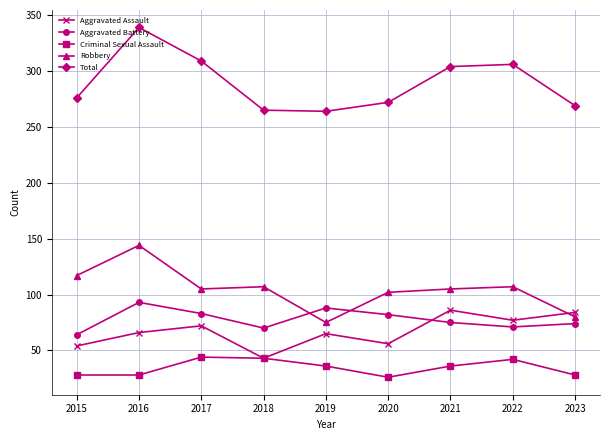

True or false: Criminal Sexual Assault has more than 0 interior local peaks.

True